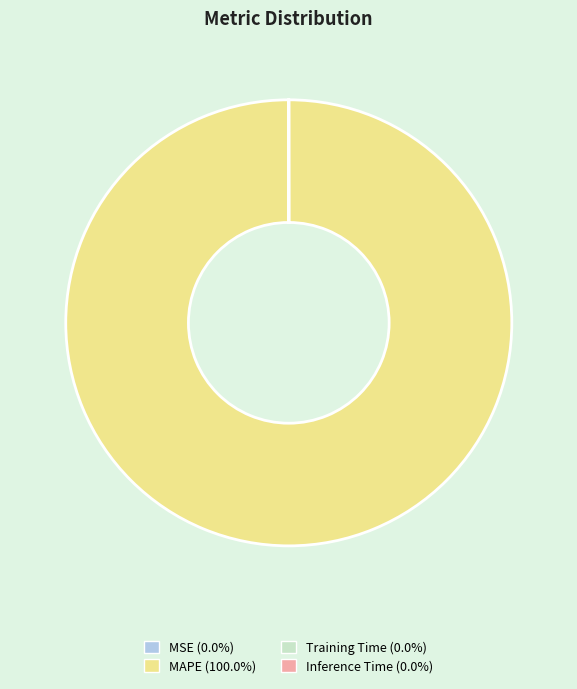

Is there a majority slice in this chart?

Yes